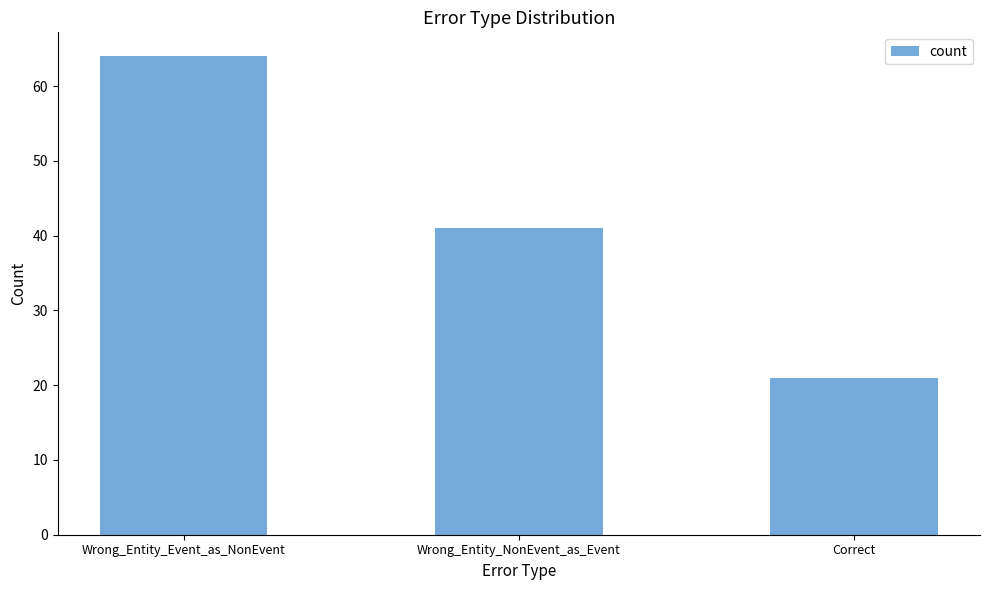

Reading left to right, transcribe all the data shown in this chart.

Wrong_Entity_Event_as_NonEvent=64	Wrong_Entity_NonEvent_as_Event=41	Correct=21